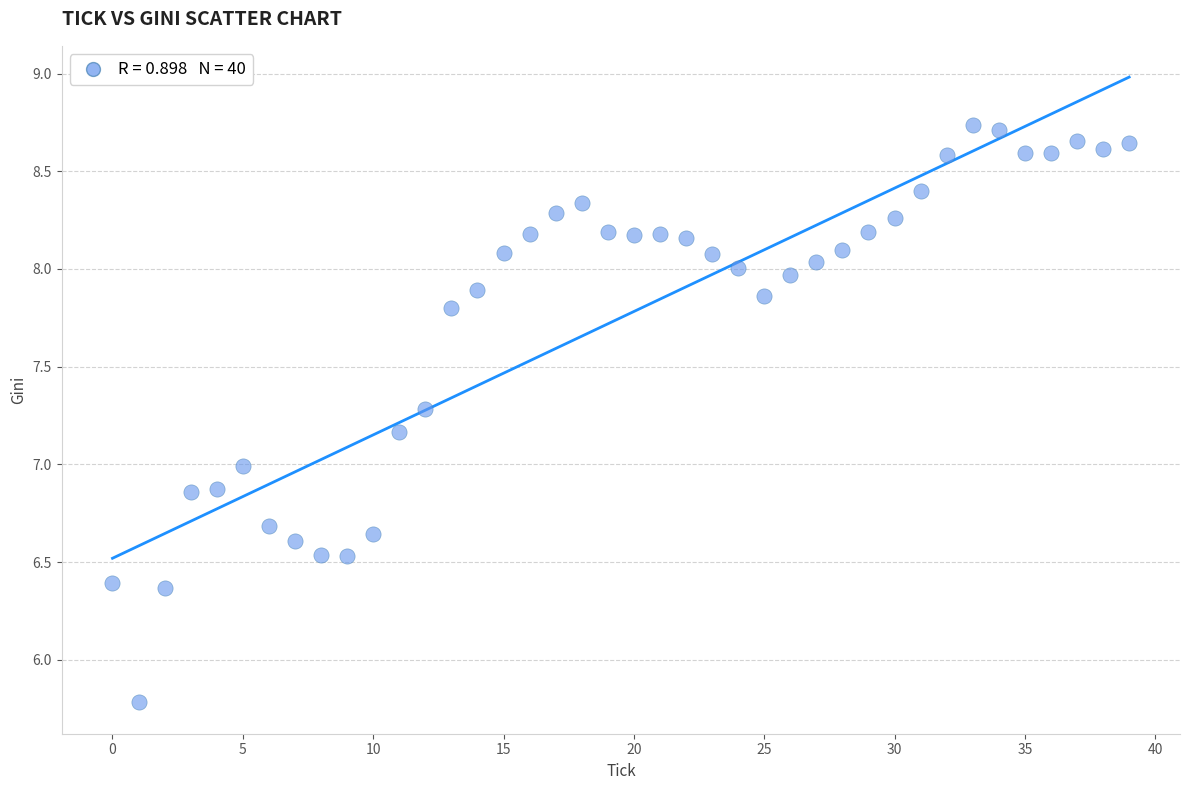

What is the range of Y values (max minus min)?

3.0